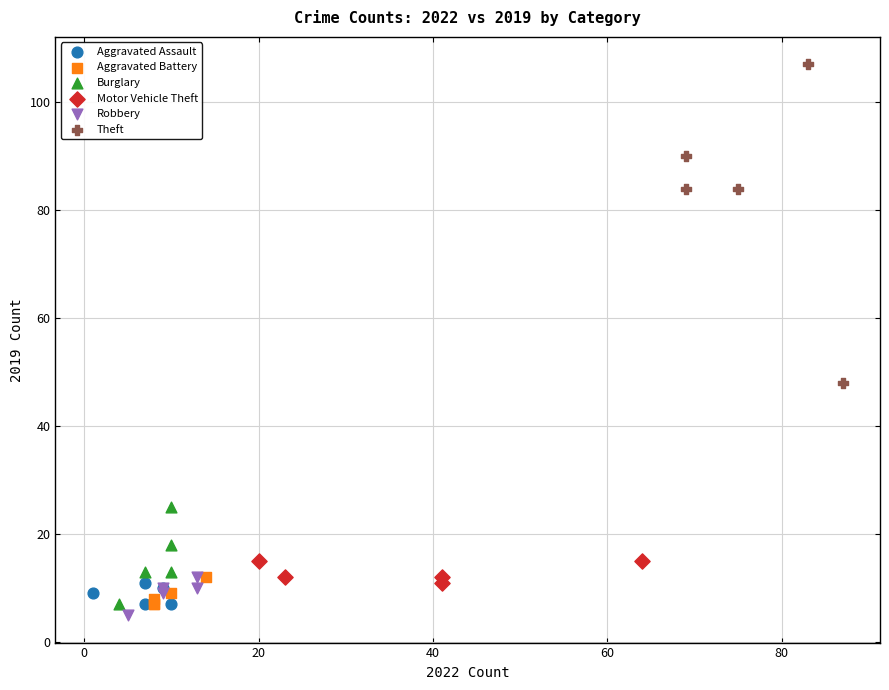

Which series reaches the minimum Y coordinate?

Robbery